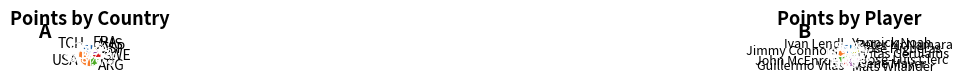

The 4 slice represents 56% of the pie. True or false?

False